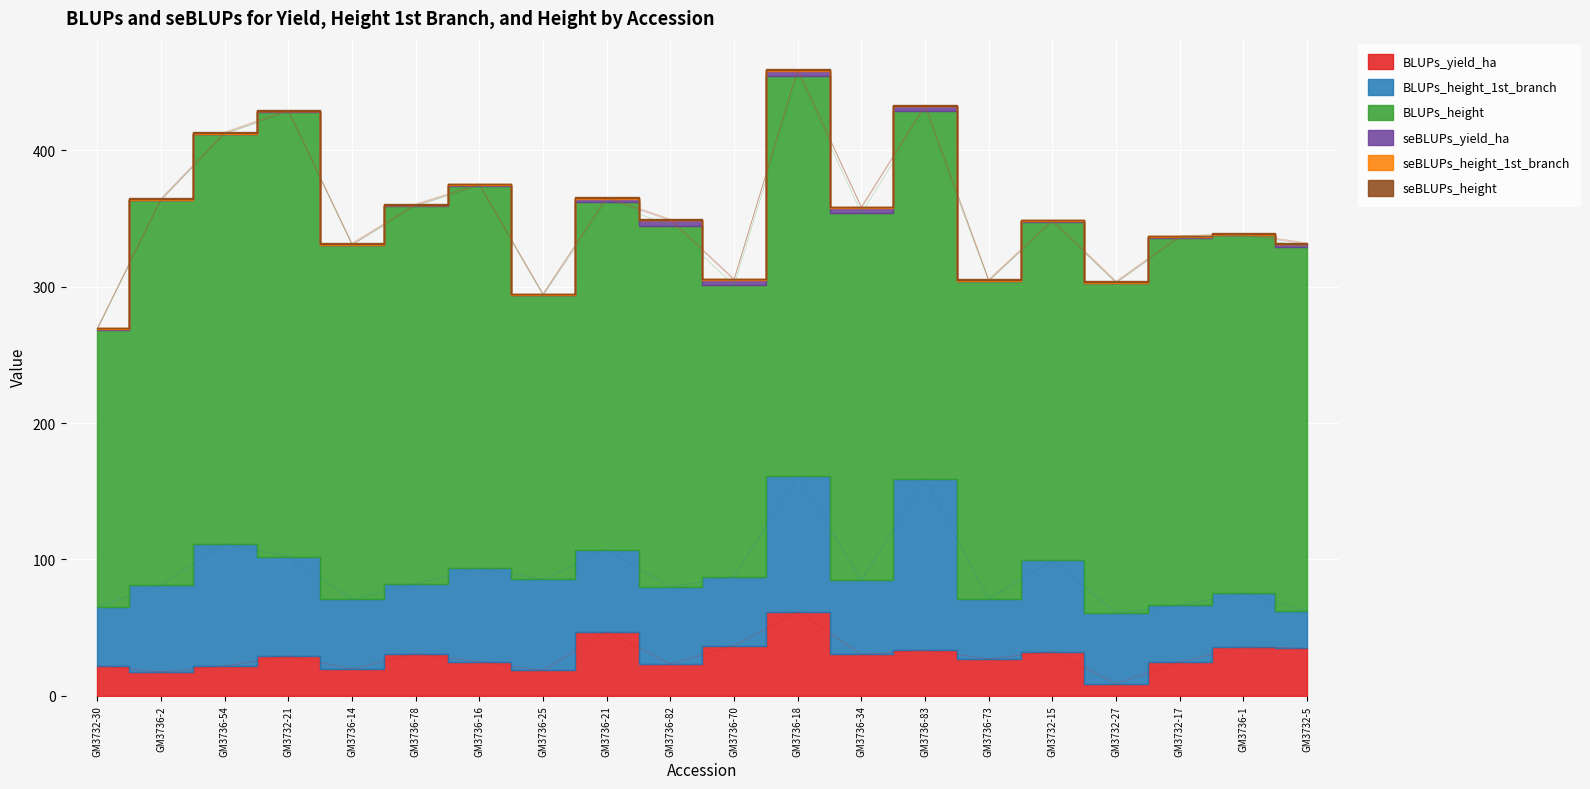

What is the highest value of the BLUPs_height series?

326.2